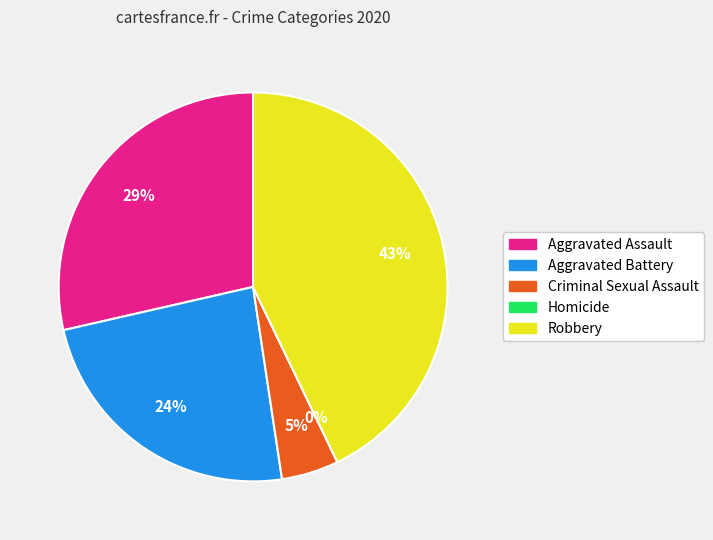

To the nearest percent, what is the difference between the largest and smallest slice percentages?

43%